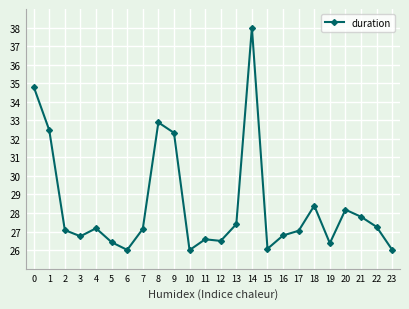

Approximately how many times larger is the value at 6 compared to 15?

1.0